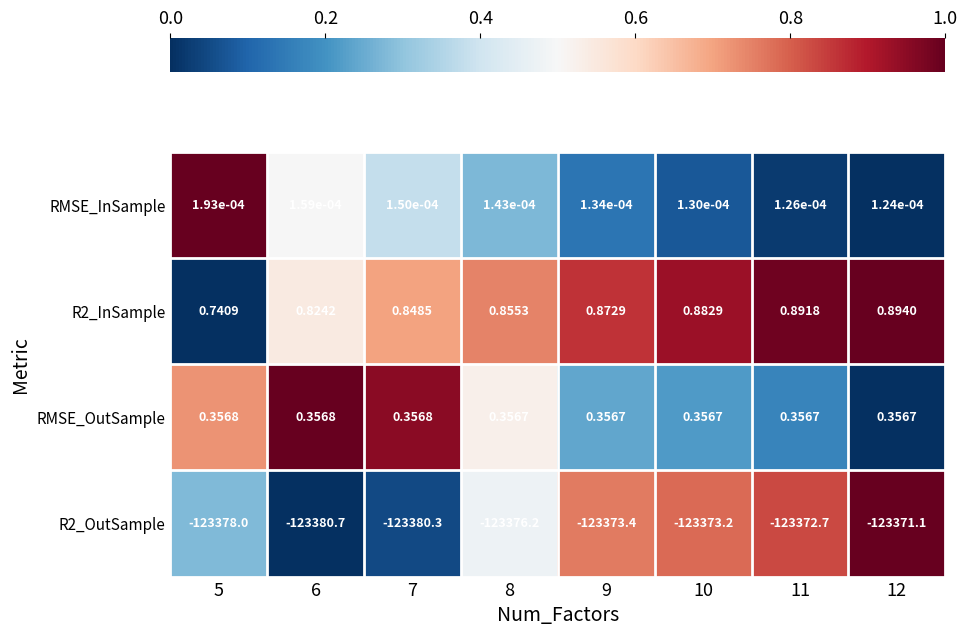

List the series in order of their peak value, highest first.

R2_InSample, RMSE_OutSample, RMSE_InSample, R2_OutSample